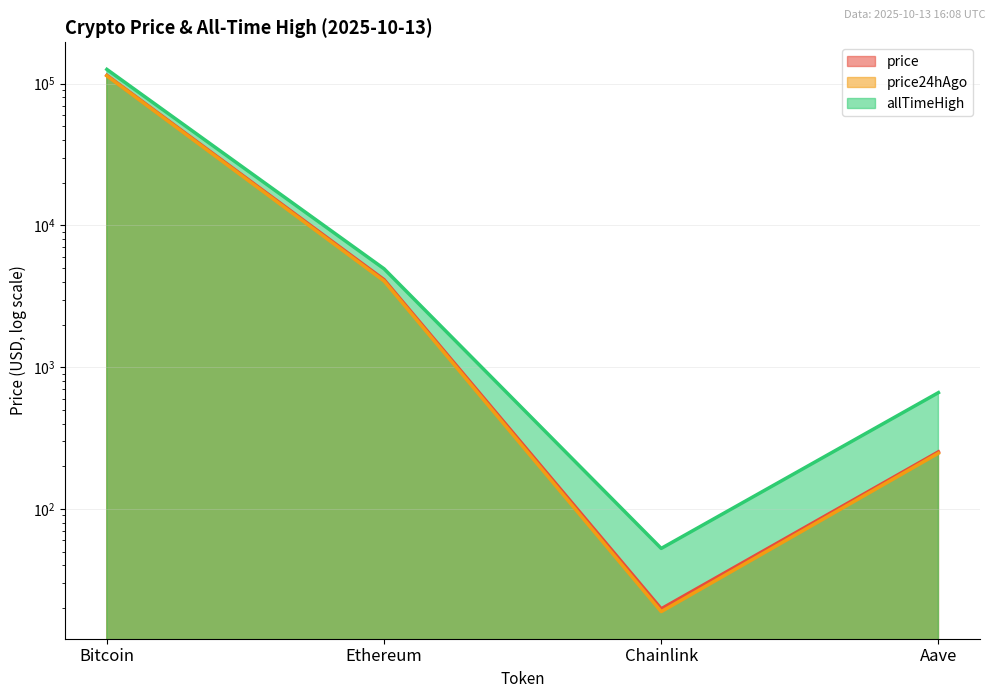

At which category is the sum across all series the highest?

Bitcoin